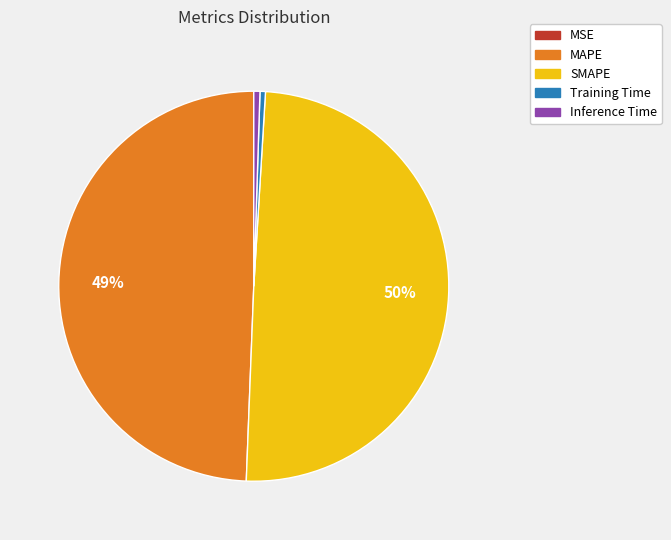

Does Training Time account for over 50% of the chart?

No